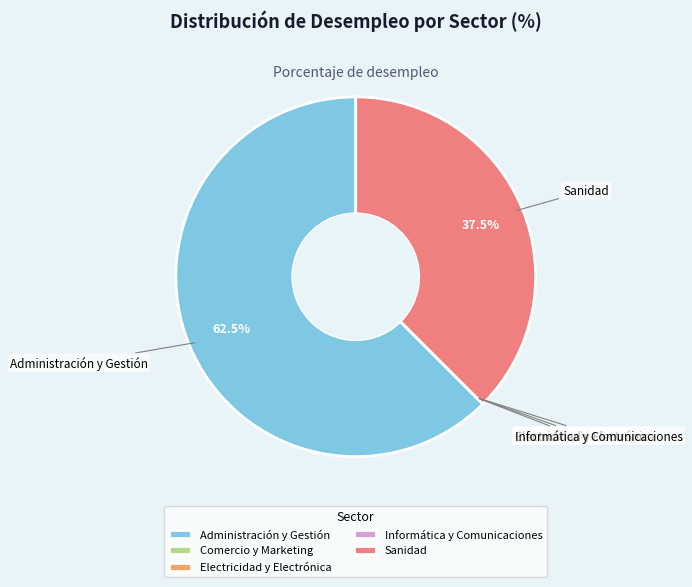

Which category has the biggest portion of the pie?

Administración y Gestión